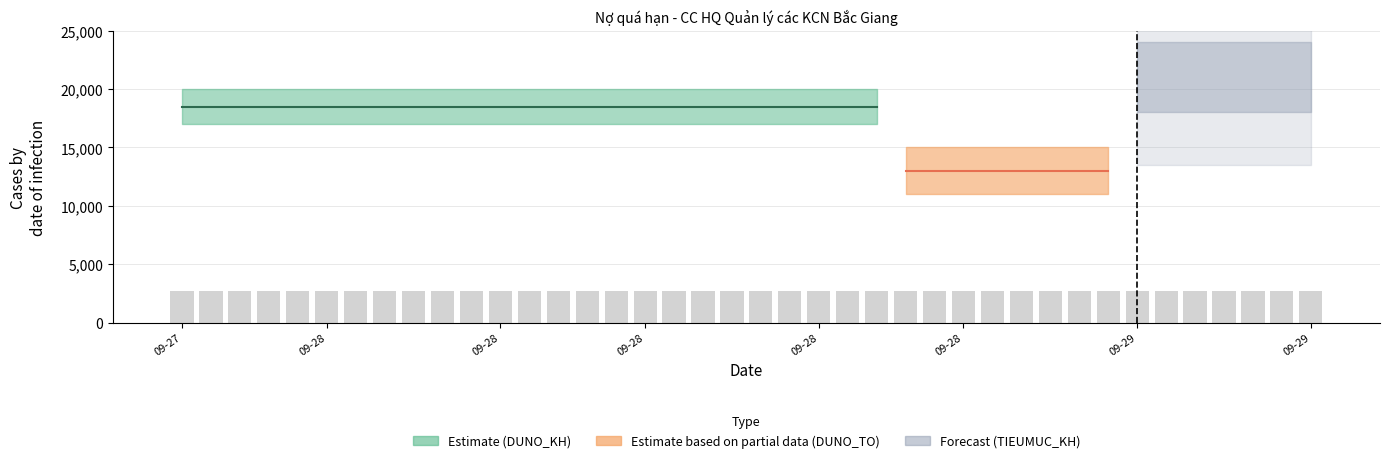

How many series are shown in this chart?

3